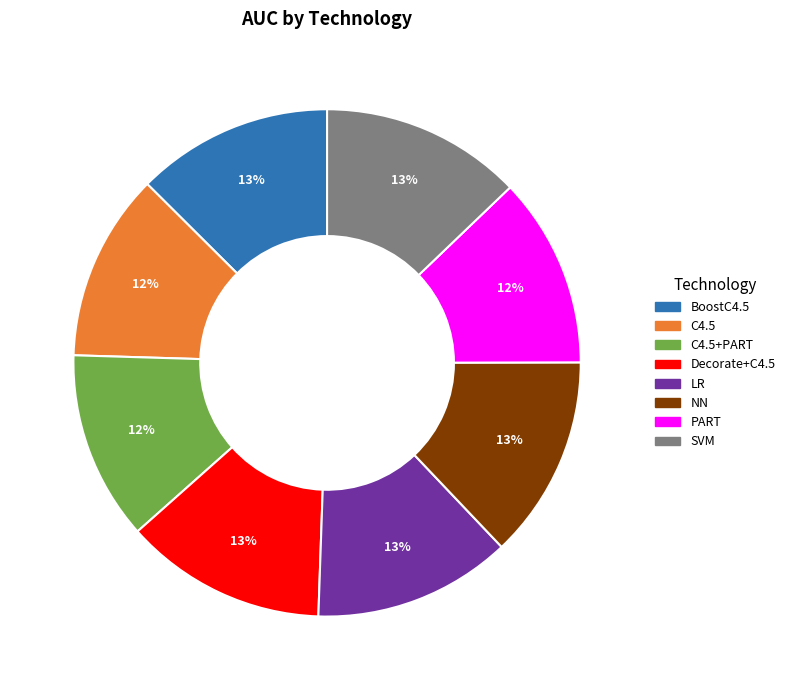

Count the number of slices in the pie.

8